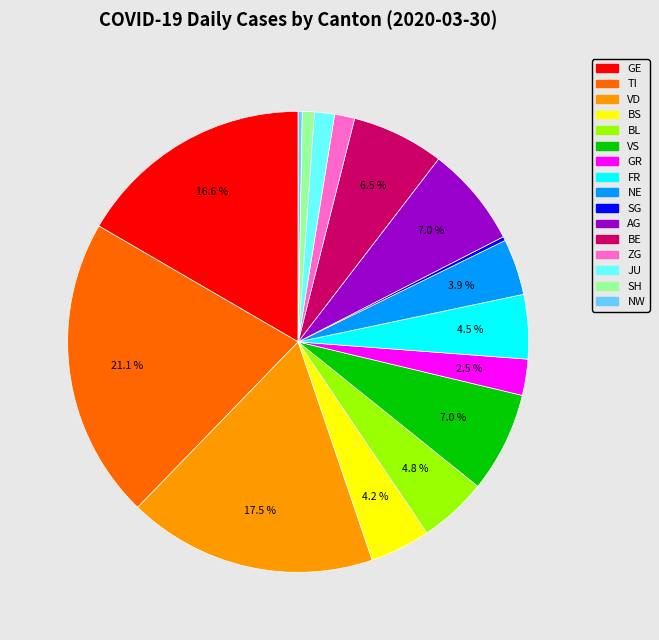

Is there a majority slice in this chart?

No